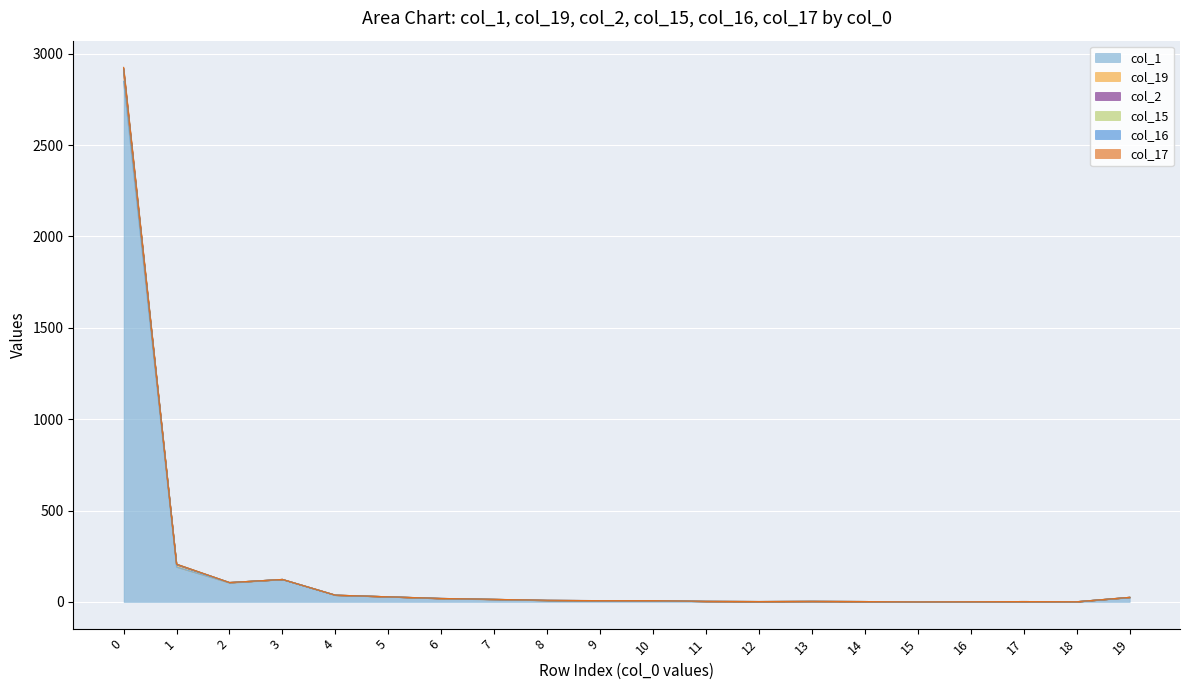

What is the difference between the col_1 values at 6 and 4?

18